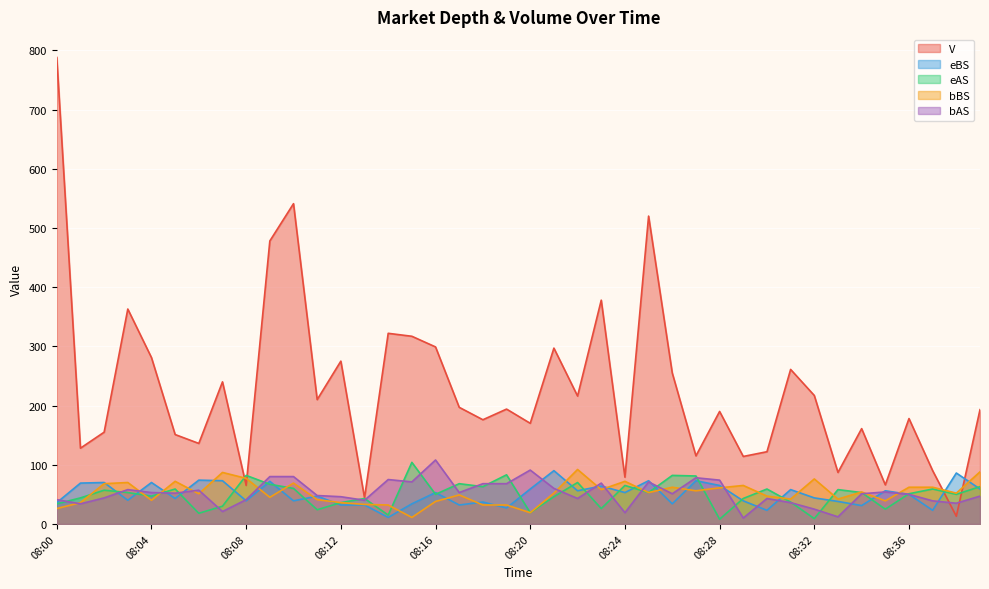

What is the difference between the highest and lowest values at 08:35?

41